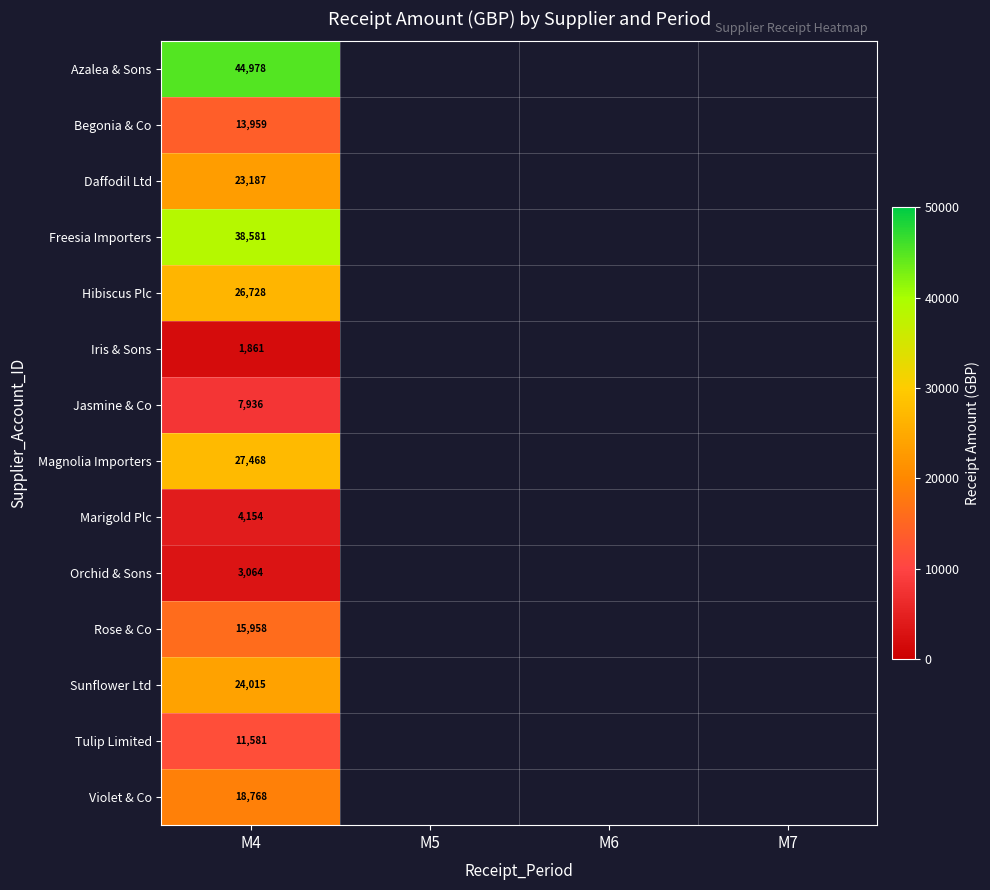

The value of Tulip Limited at M4 is 2794.6. True or false?

False